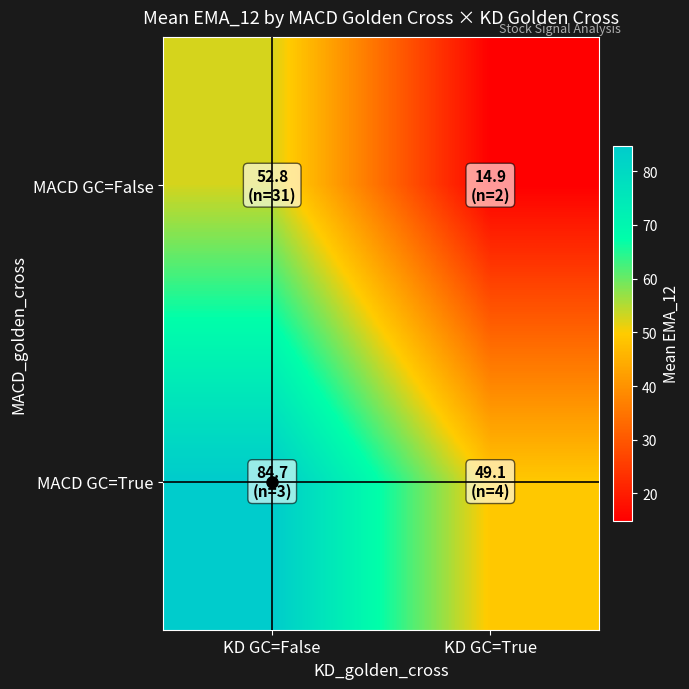

How many categories are shown in the chart?

2